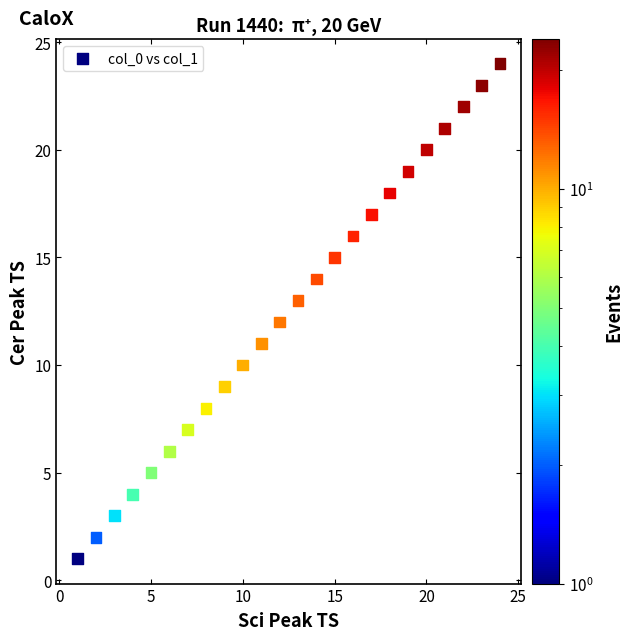

What is the range of Y values (max minus min)?

23